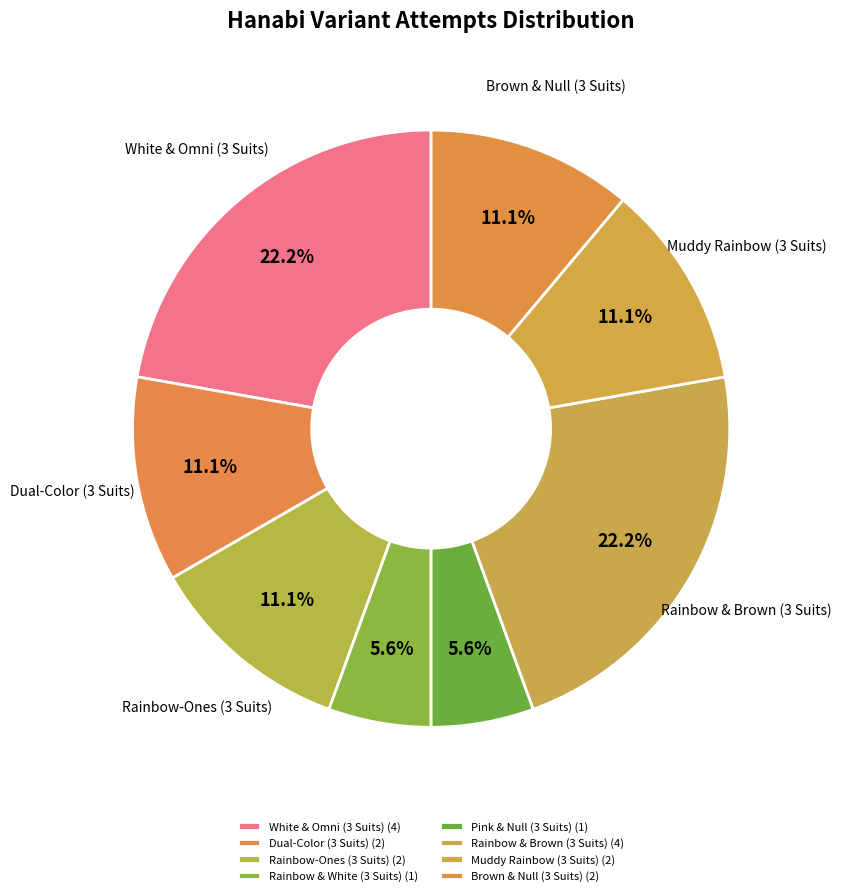

Do Rainbow-Ones (3 Suits) and Dual-Color (3 Suits) together represent more than half of the pie?

No